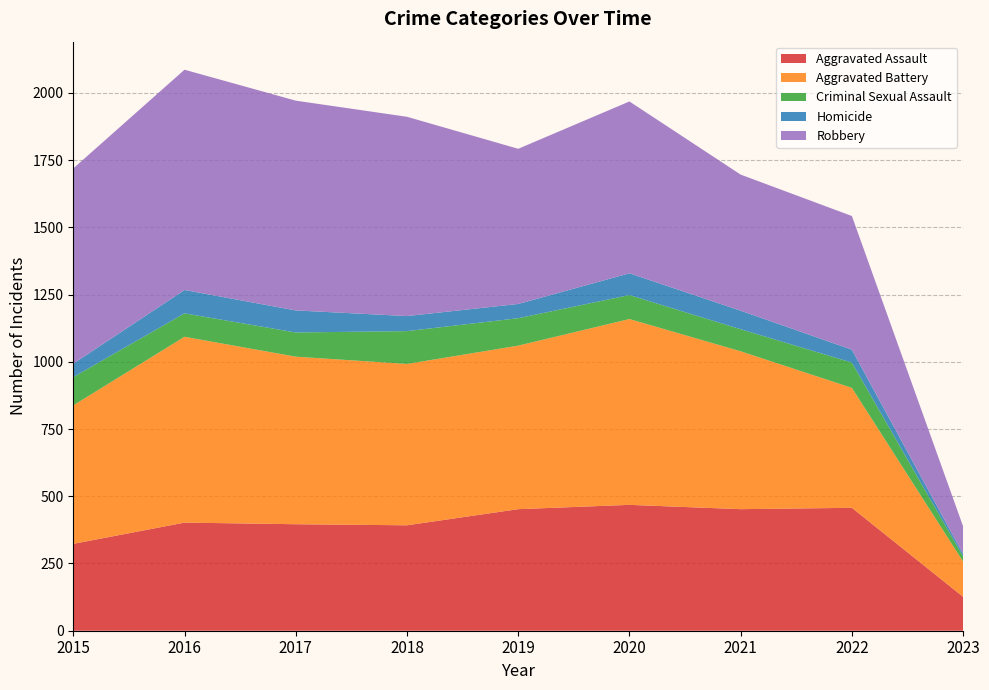

Reading right to left, what are all the values shown in this chart?

Aggravated Assault: 126	457	452	468	452	392	396	402	323
Aggravated Battery: 131	446	587	691	608	600	623	691	515
Criminal Sexual Assault: 19	94	82	89	102	122	90	87	105
Homicide: 9	48	69	81	53	56	82	87	50
Robbery: 103	497	506	639	577	741	780	819	726